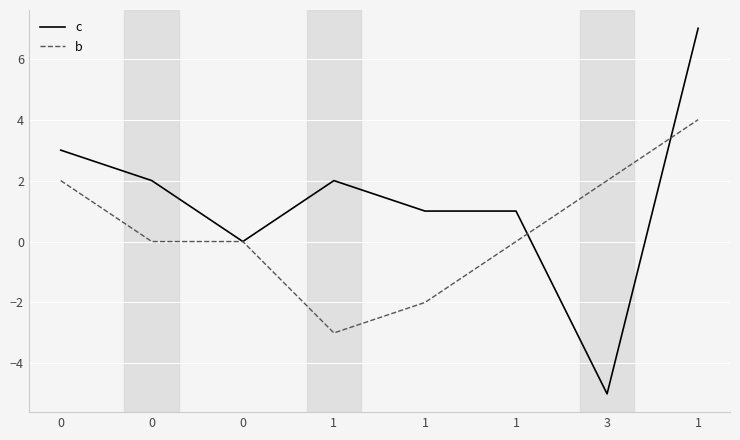

What is the lowest value of the b series?

-3